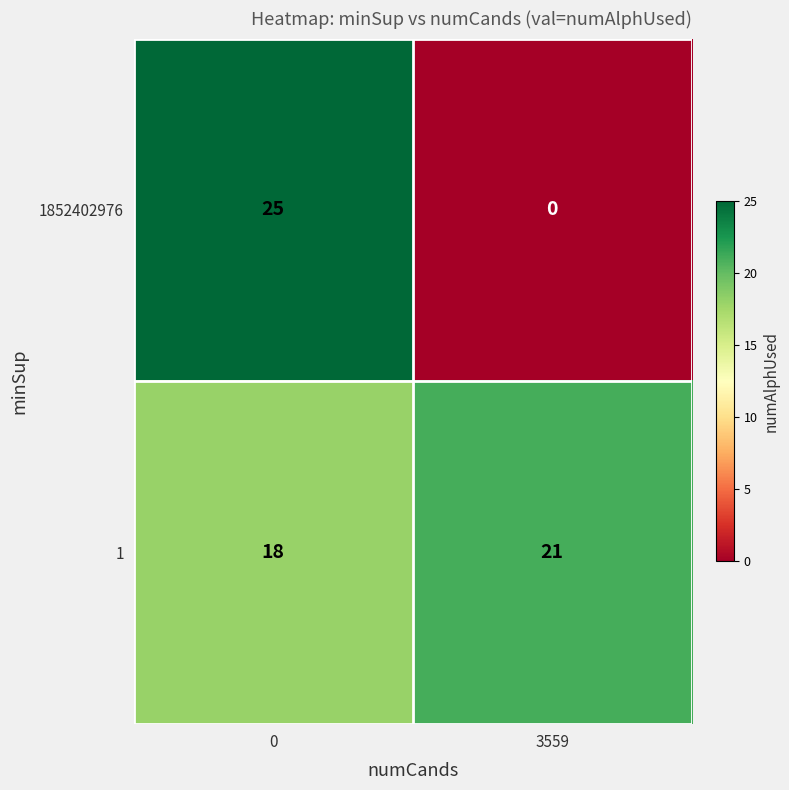

Reading left to right, what are all the values shown in this chart?

1852402976: 25	0
1: 18	21